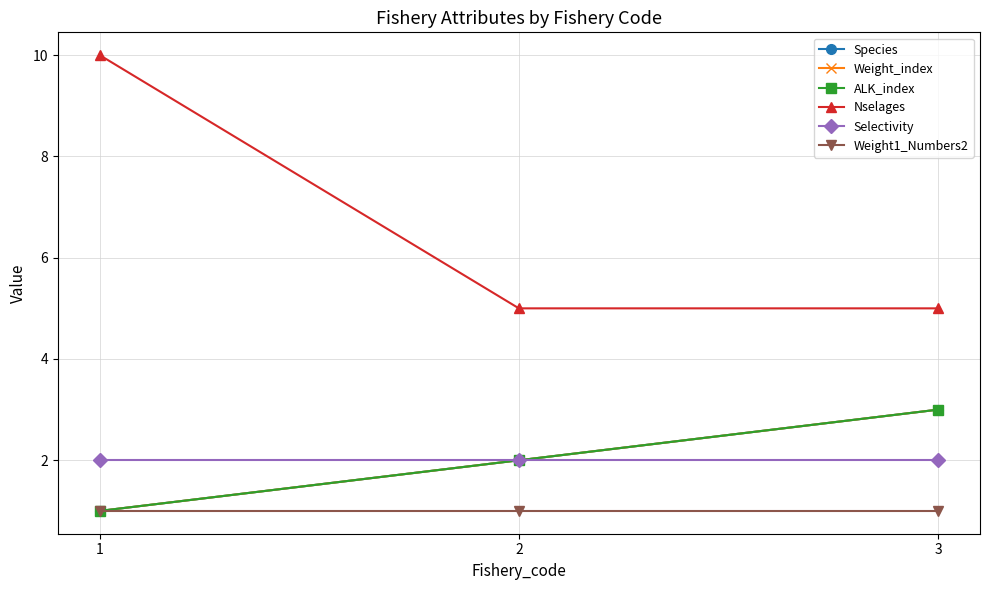

Is this an area chart (filled region under the line)?

No